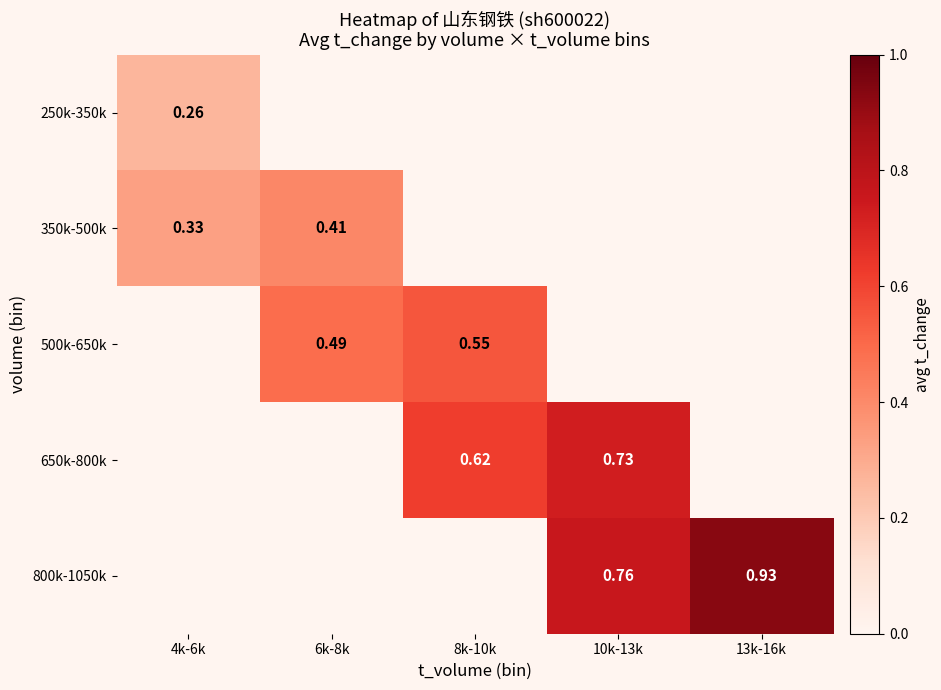

At which category does the chart reach its minimum across all series?

4k-6k